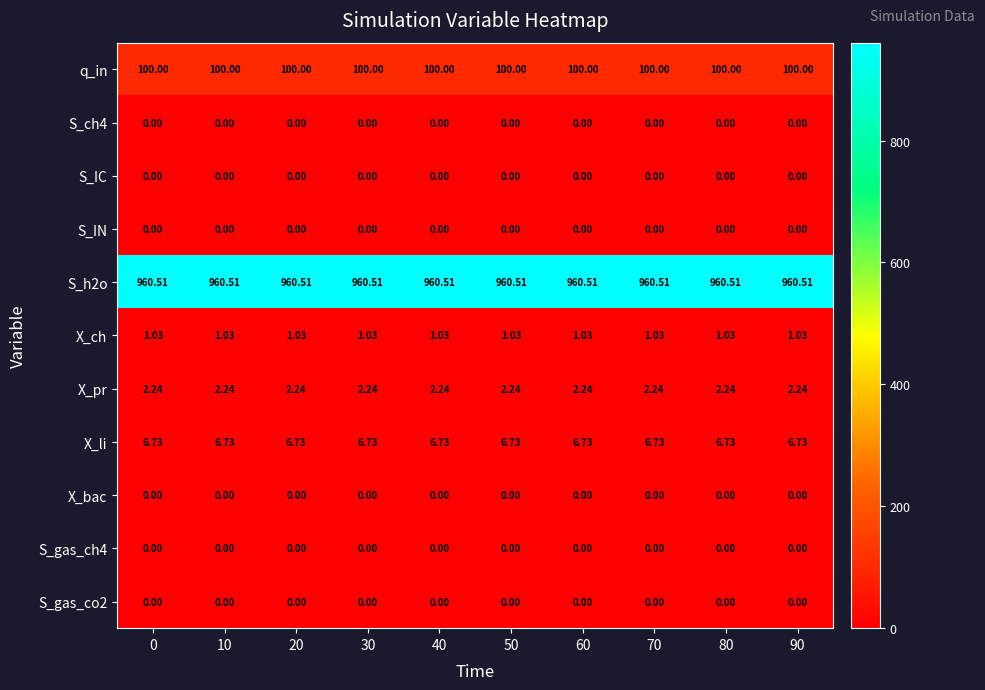

Is the value of S_h2o at 90 greater than the value of S_gas_co2 at 20?

Yes